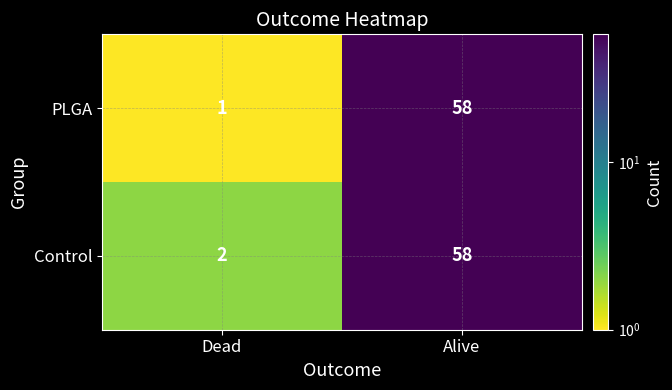

List the series in order of their overall mean, lowest first.

PLGA, Control